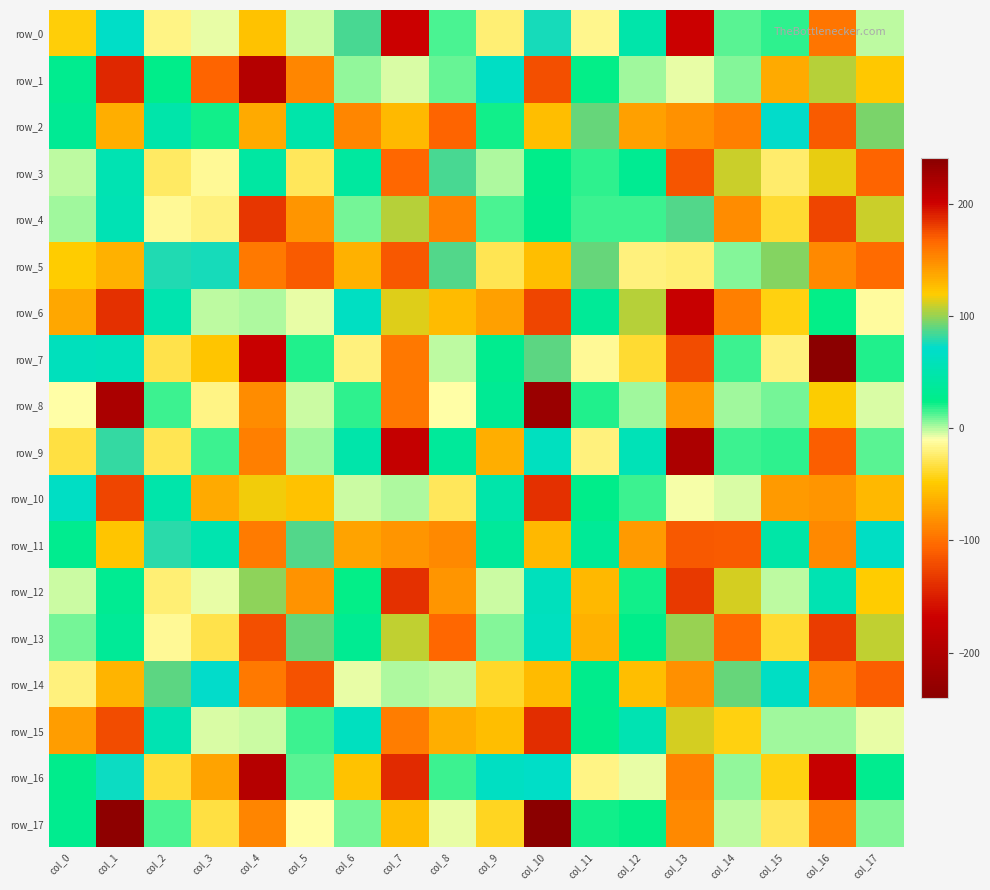

What is the sum of all row_15 values?

-23.7